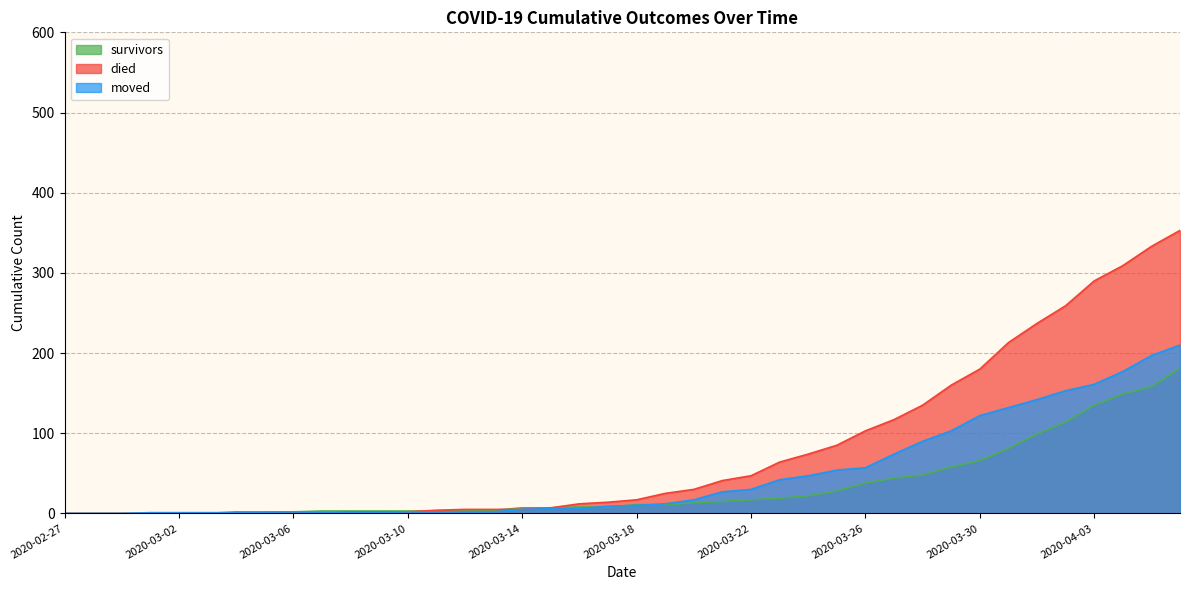

At which category does the chart reach its minimum across all series?

2020-02-27